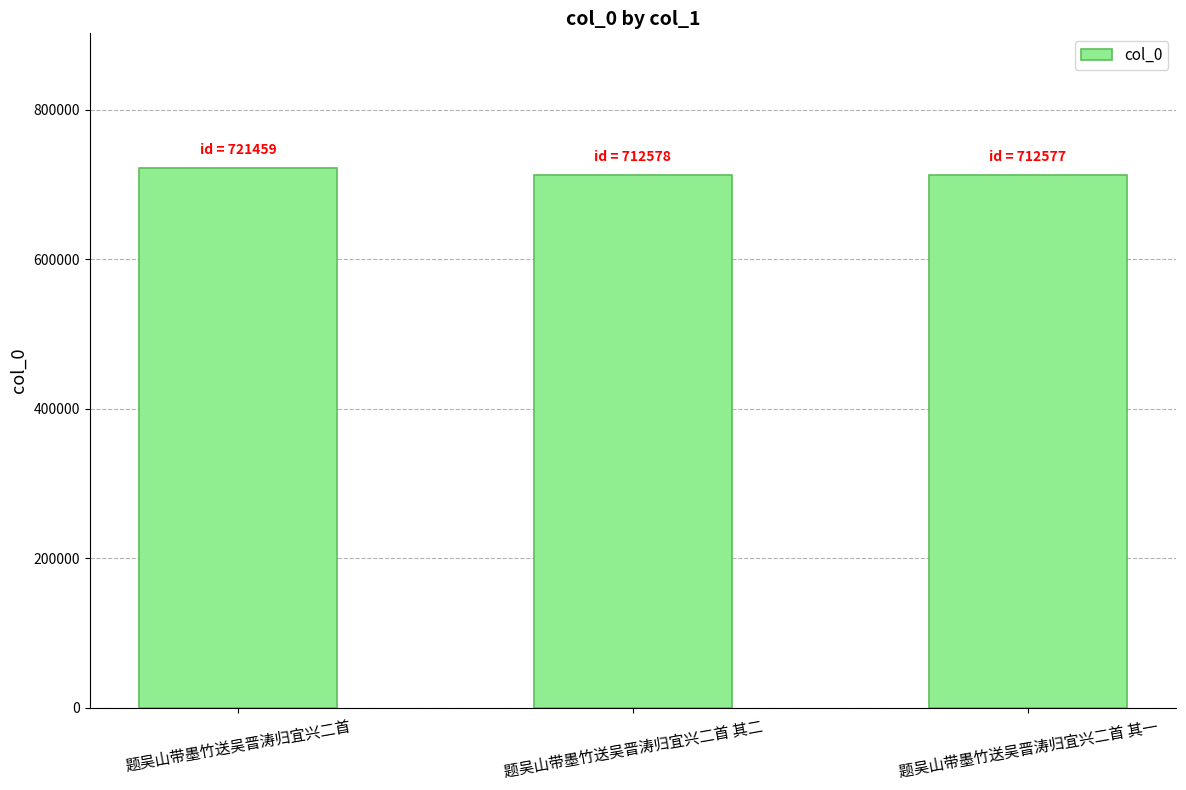

What is the approximate value at 题吴山带墨竹送吴晋涛归宜兴二首?

721459